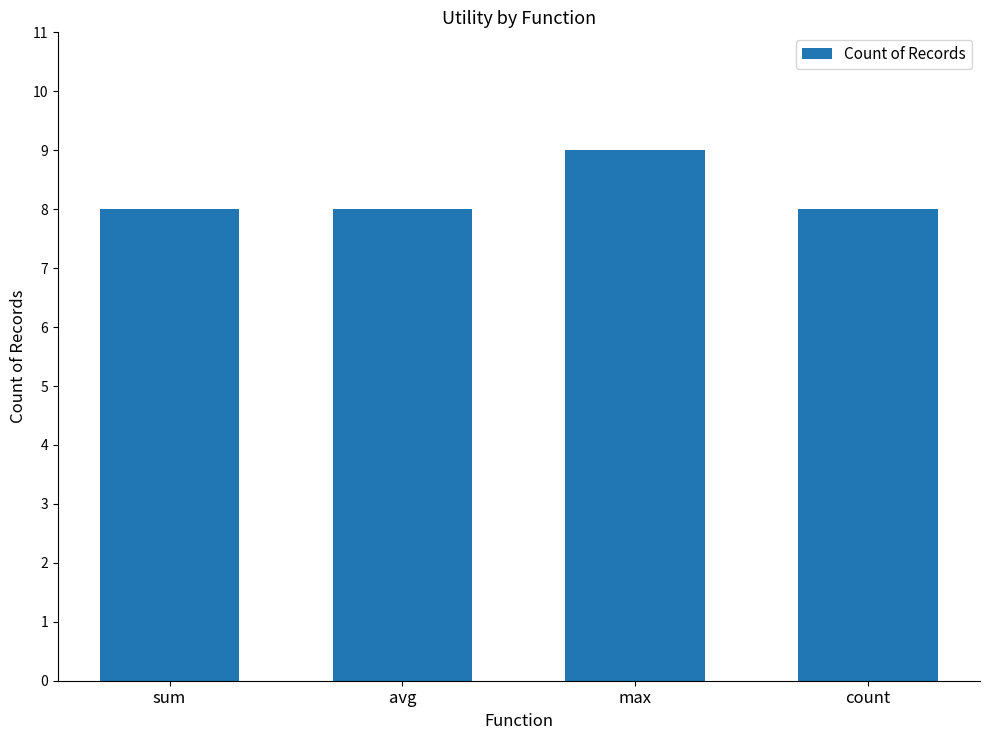

Count the values in the range 8 to 9.

4